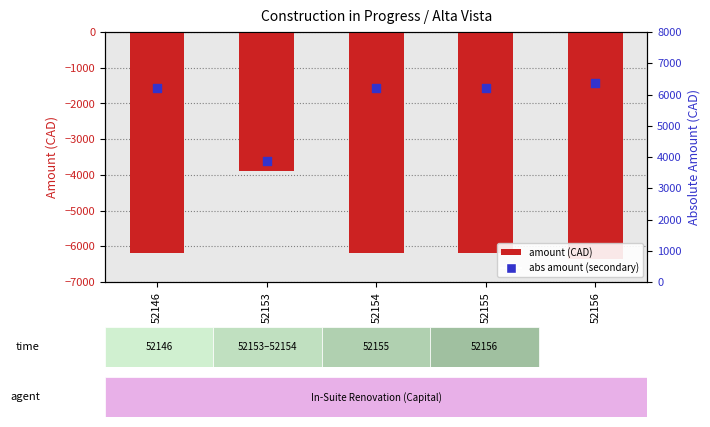

Is the value of abs amount (secondary) at 52146 greater than the value of amount (CAD) at 52156?

Yes